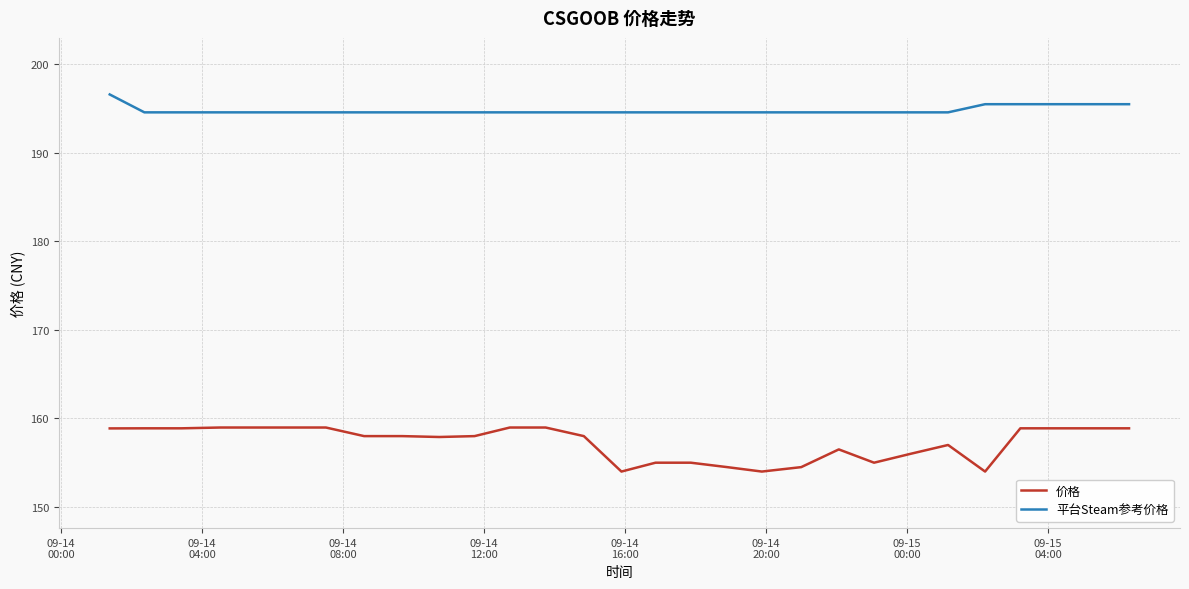

Which series has the widest spread of values?

价格